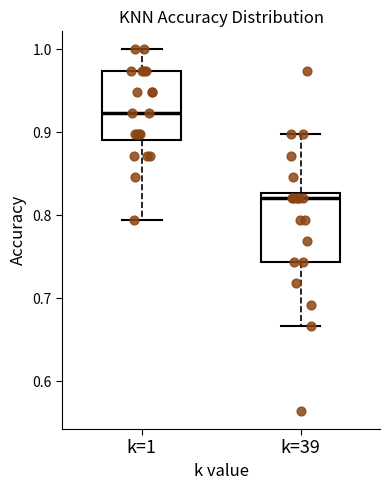

Reading left to right, read every box against the y-axis: the position of its median line, the range the box covers, and the ends of its whiskers. The values are not printed on the chart, so give them approximately, as read against the axis.

k=1: median 0.92, box 0.89 to 0.97, whiskers 0.79 to 1.00
k=39: median 0.82, box 0.74 to 0.83, whiskers 0.67 to 0.90